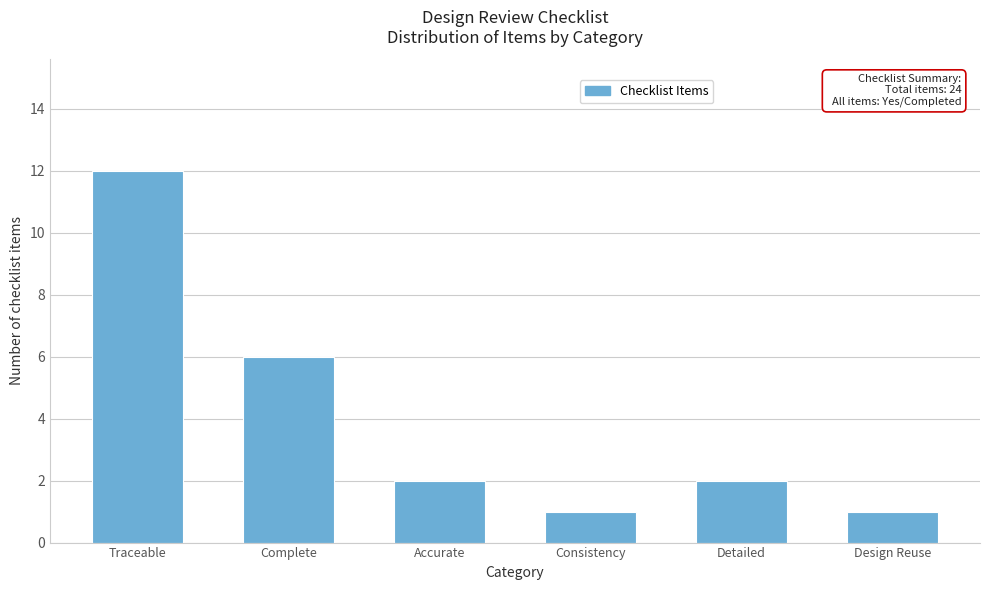

Reading left to right, list all the values displayed in this chart.

12	6	2	1	2	1